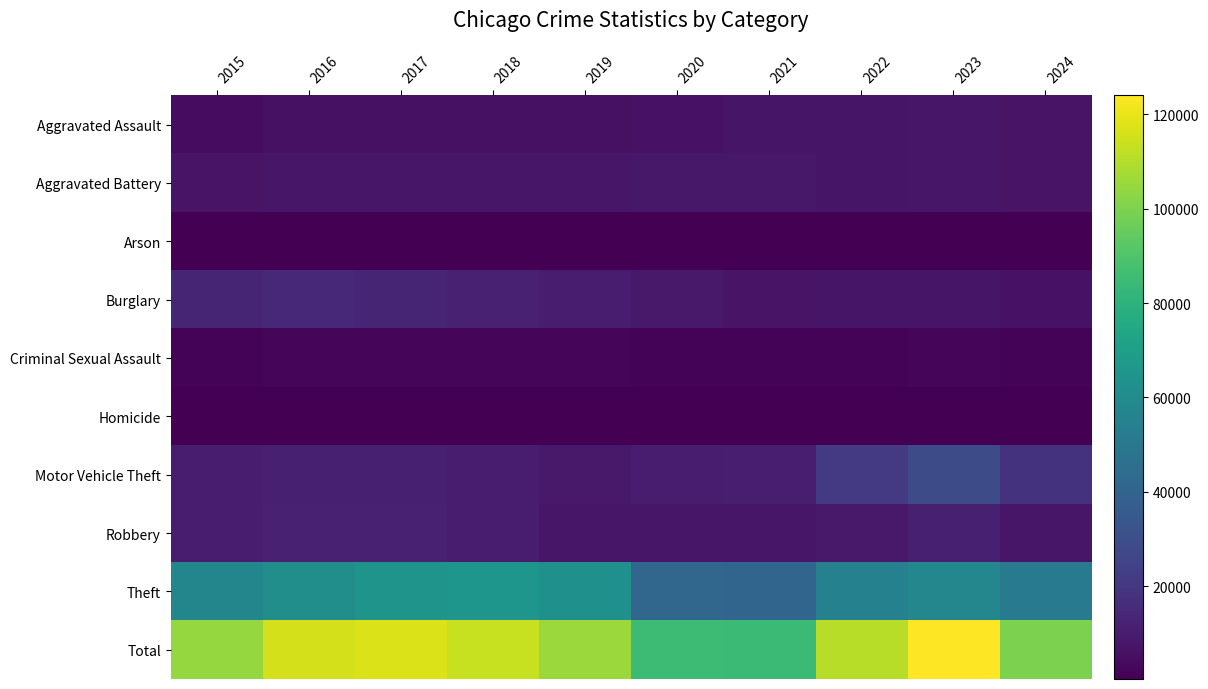

What is the greatest value displayed?

124006